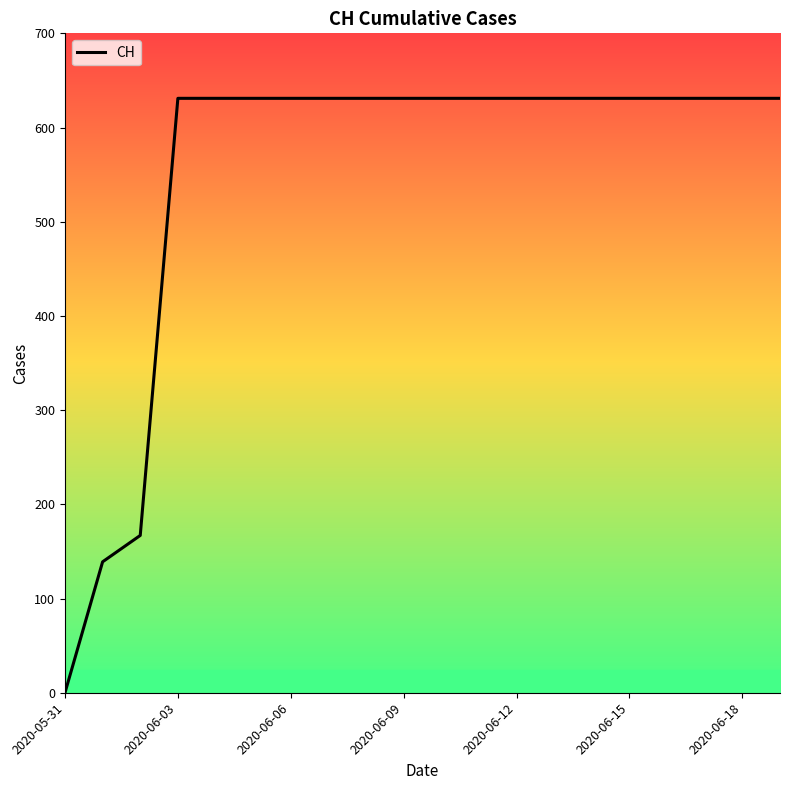

Reading left to right, what are all the values shown in this chart?

0	139	167	631	631	631	631	631	631	631	631	631	631	631	631	631	631	631	631	631